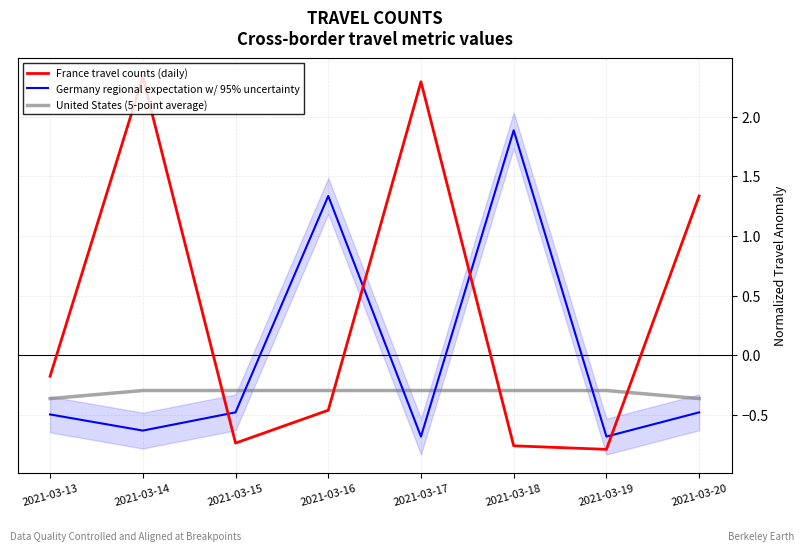

What is the difference between the Germany regional expectation w/ 95% uncertainty values at 2021-03-20 and 2021-03-16?

1.8